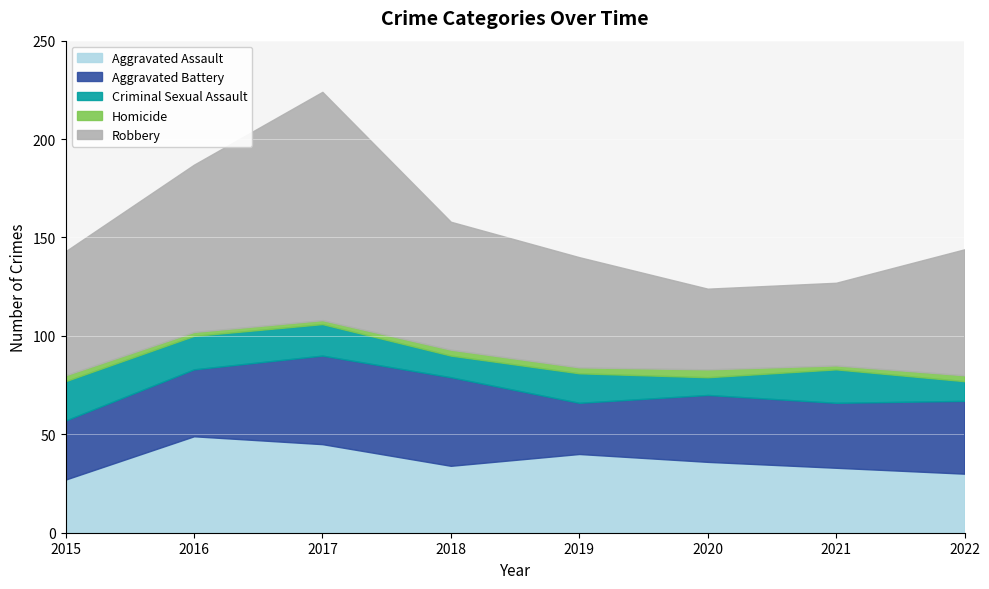

Where is Homicide nearest to the value 3?

2015